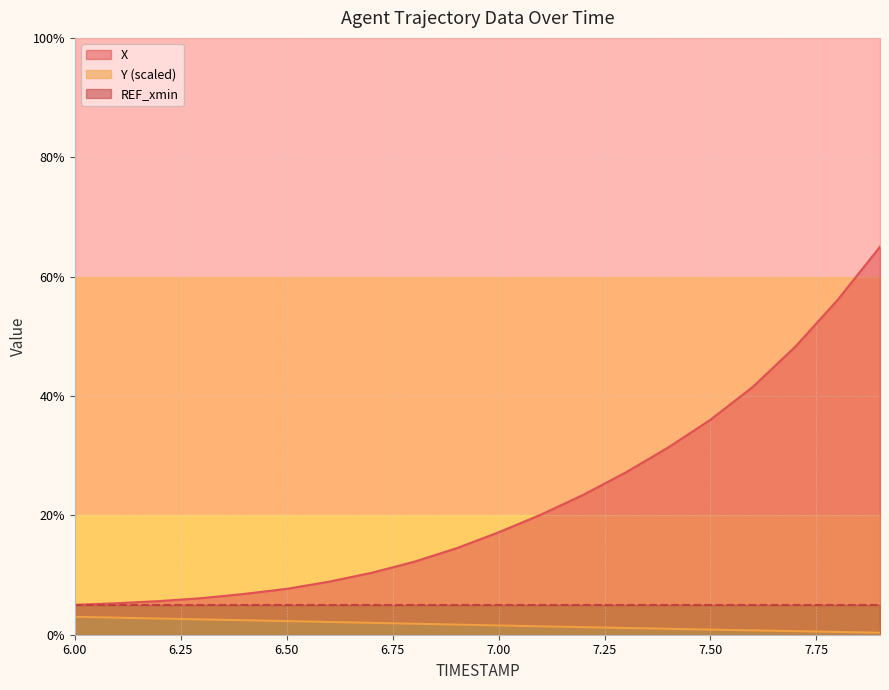

What position from the left is 6.8?

9